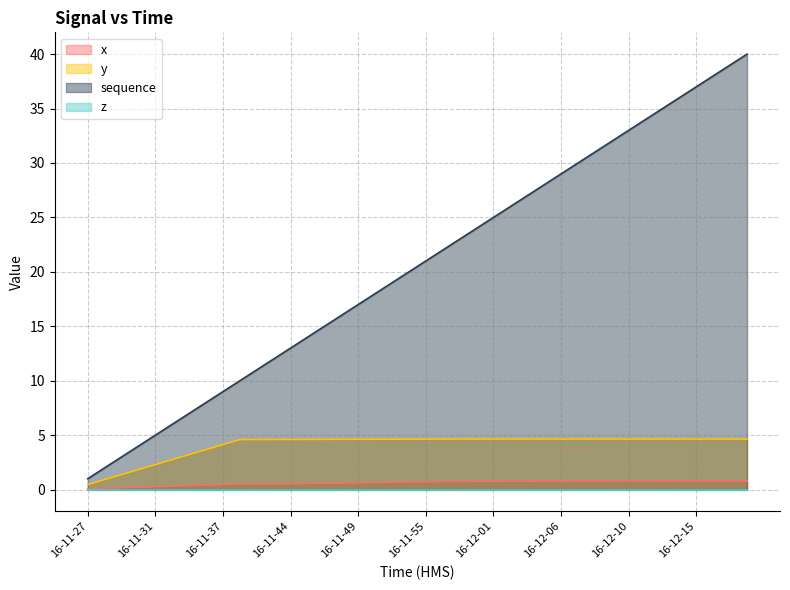

What is the minimum value shown in the chart?

0.0